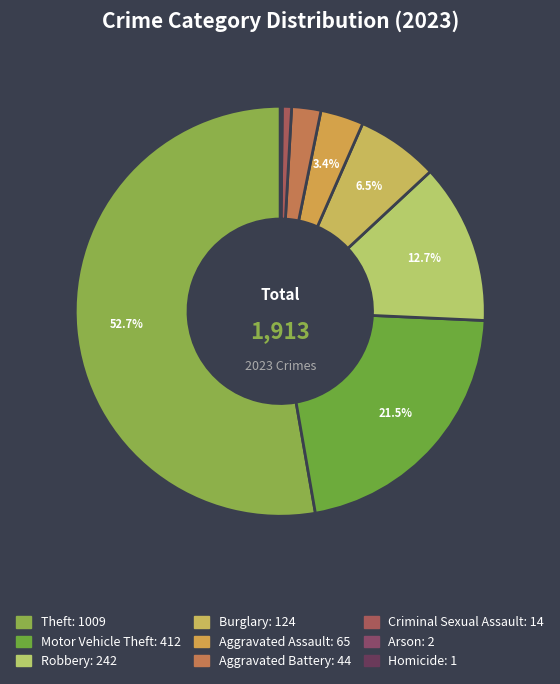

To the nearest percent, what is the difference between the largest and smallest slice percentages?

53%